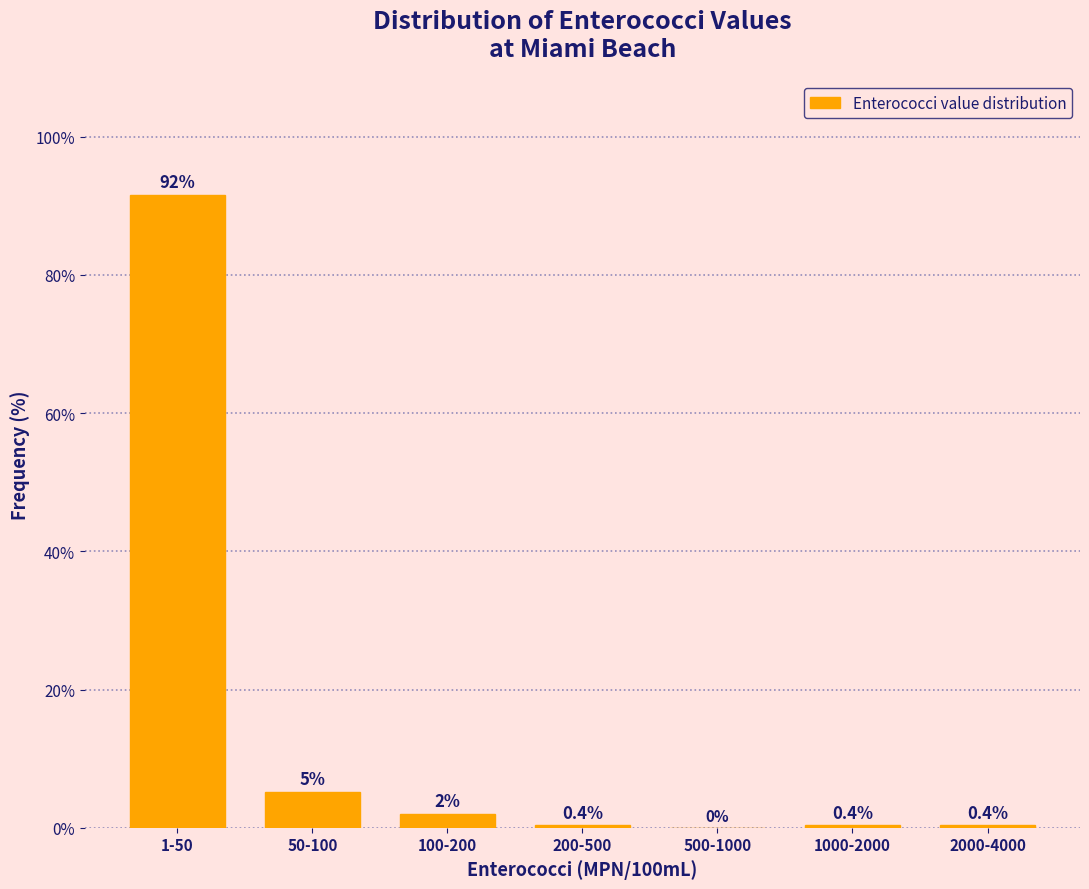

Reading left to right, transcribe all the data shown in this chart.

1-50=91.6	50-100=5.2	100-200=2.0	200-500=0.4	500-1000=0.0	1000-2000=0.4	2000-4000=0.4